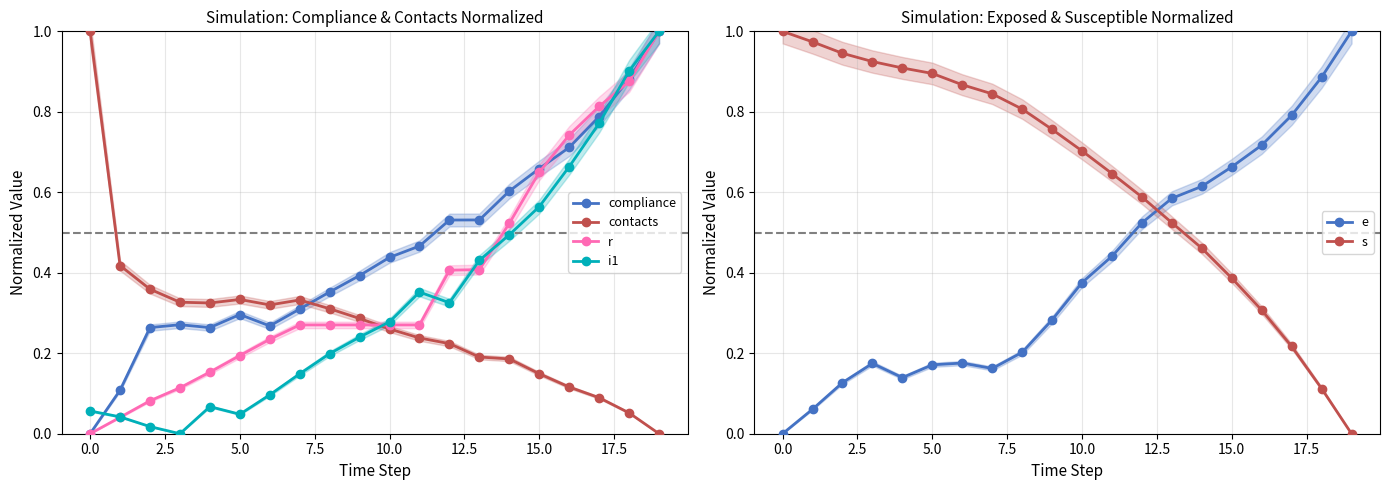

What is the highest value of the i1 series?

1.0